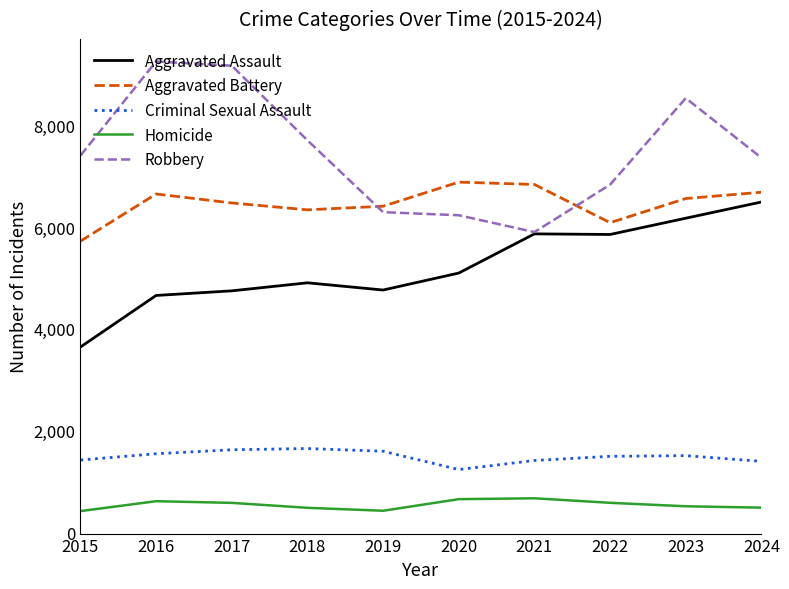

What is the greatest value displayed?

9259